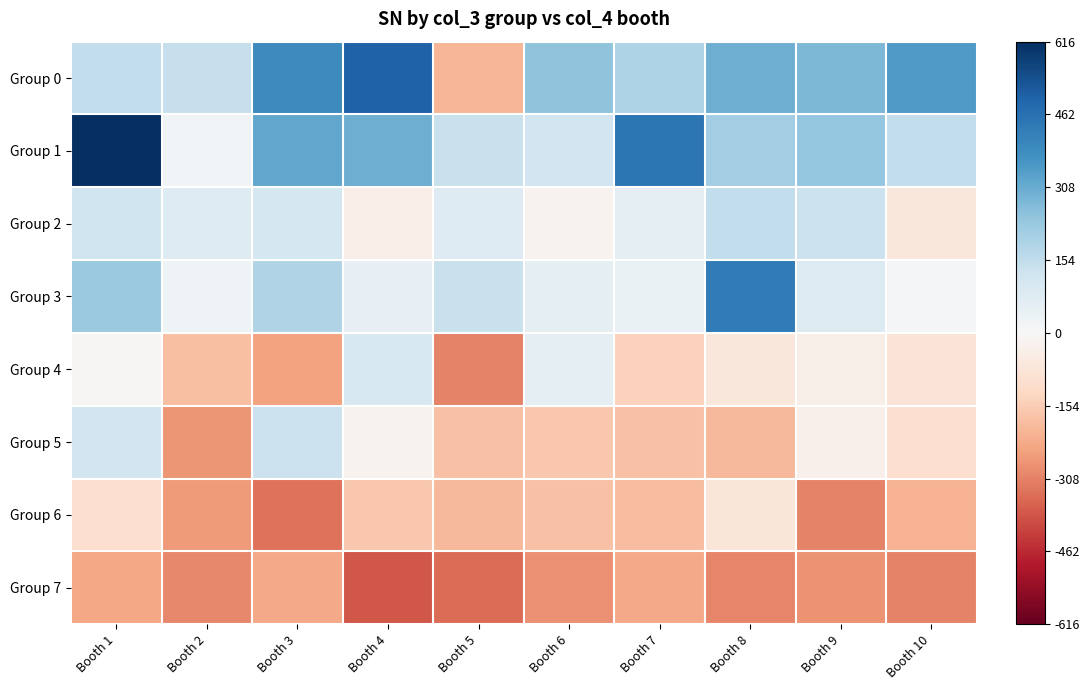

At how many categories does at least one series exceed 191?

8